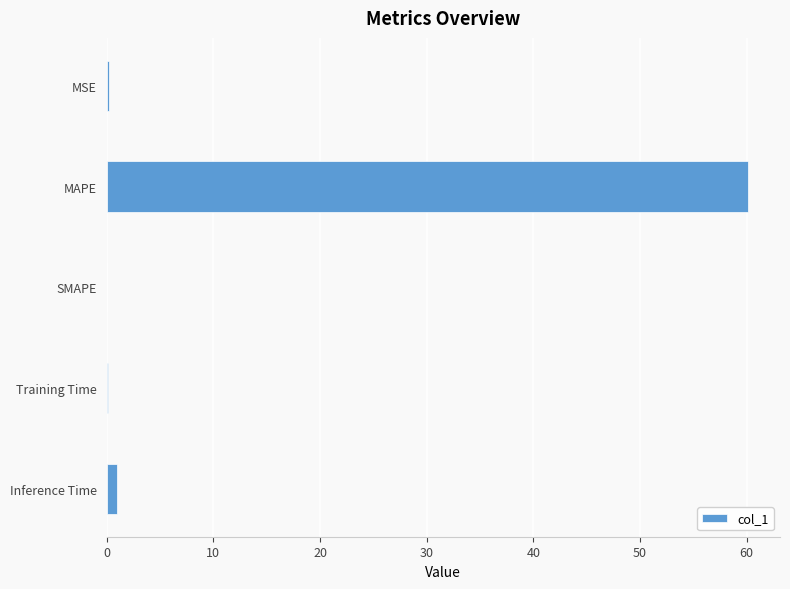

Where is the data nearest to the value 30?

Inference Time